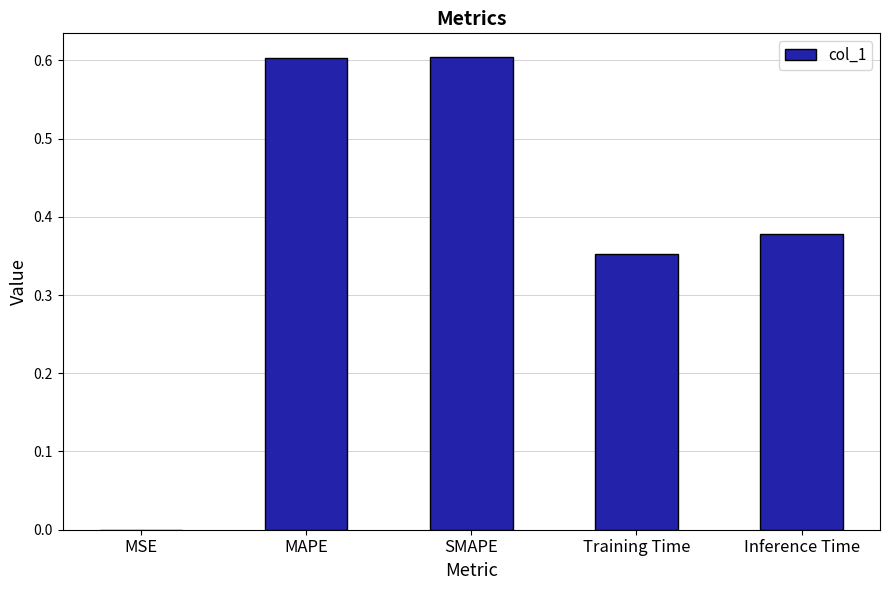

Is it true that the value at SMAPE is 0.9?

False